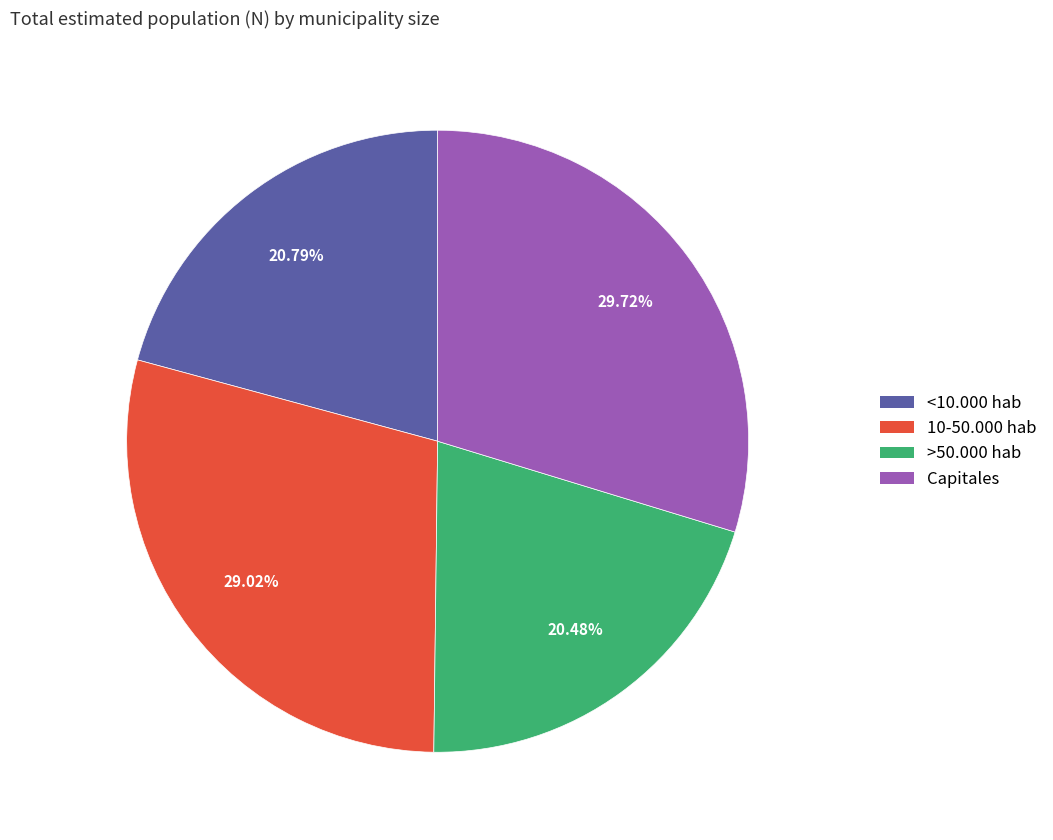

How many slices are in this pie chart?

4